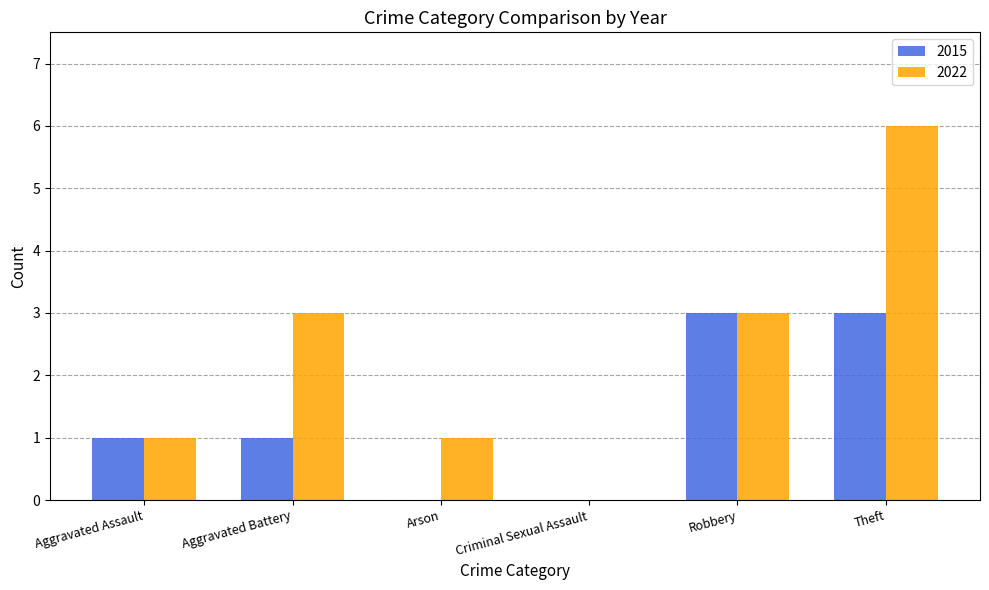

The 2015 series shows 0 at Criminal Sexual Assault. True or false?

True